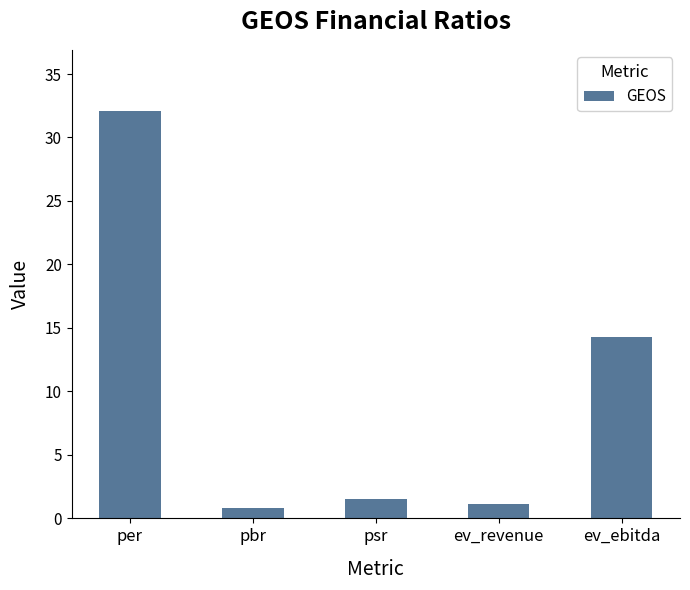

The chart shows a value of 0.8 at pbr. True or false?

True